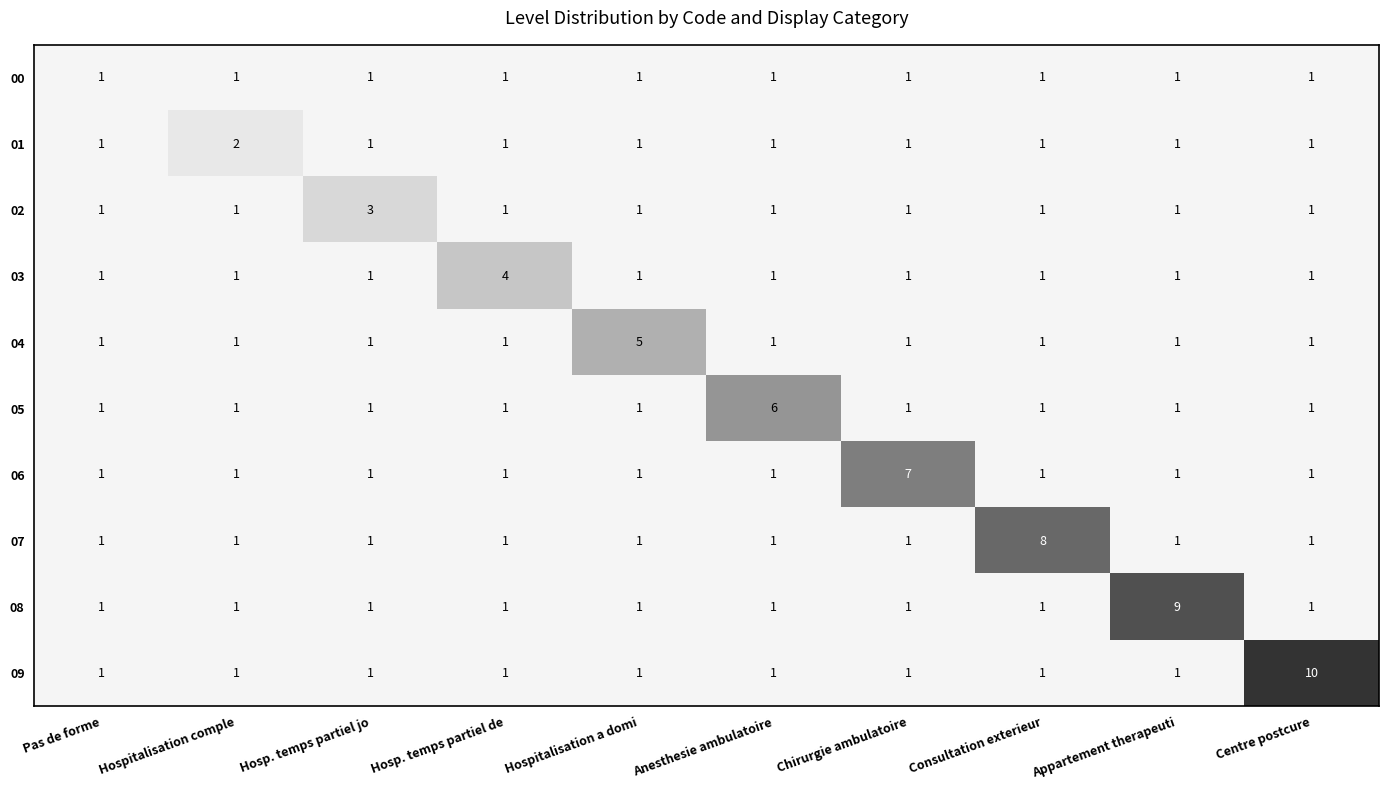

What is the greatest value displayed?

10